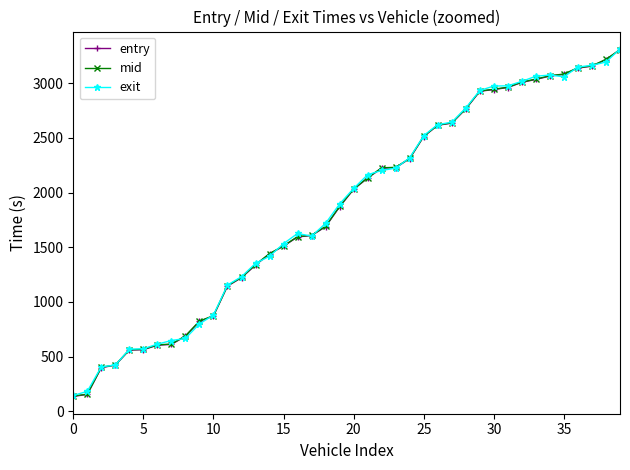

How many data points in mid are less than 2032?

20